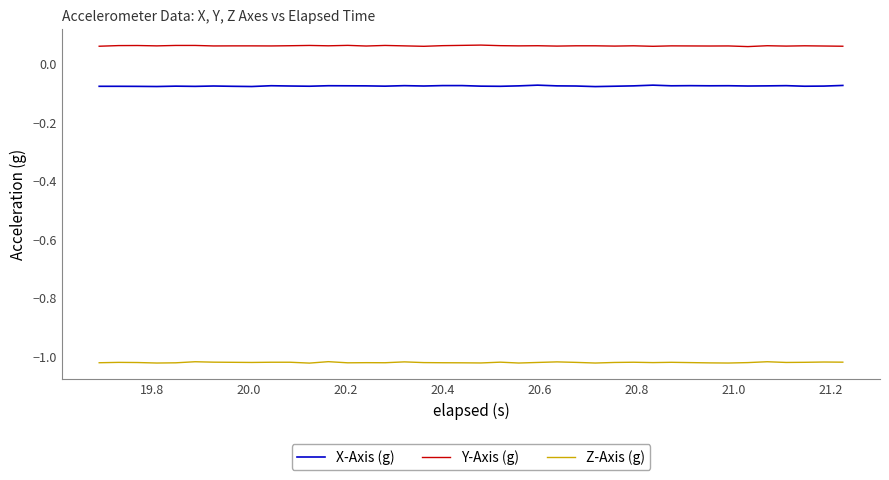

Which series has the largest total across all categories?

Y-Axis (g)